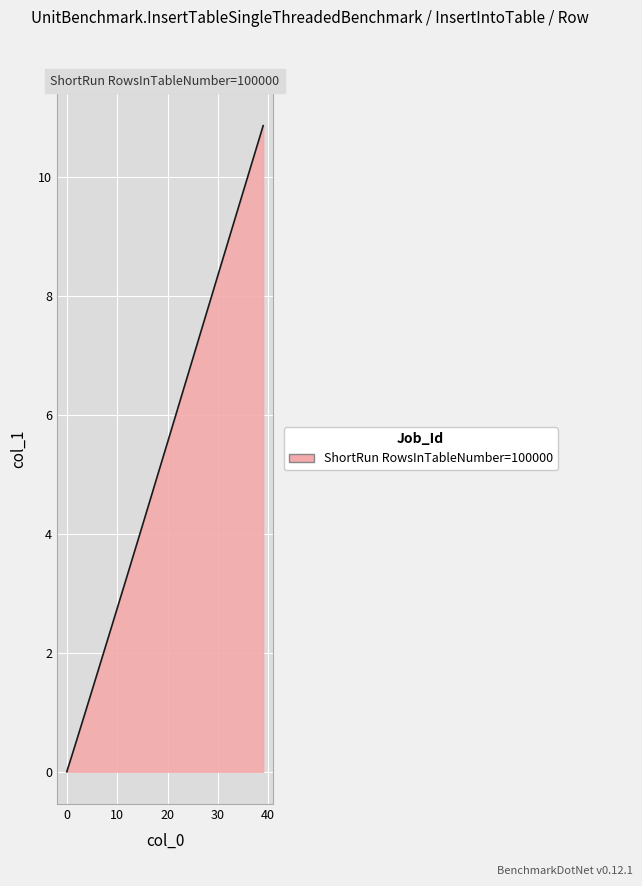

What is the greatest value displayed?

10.9